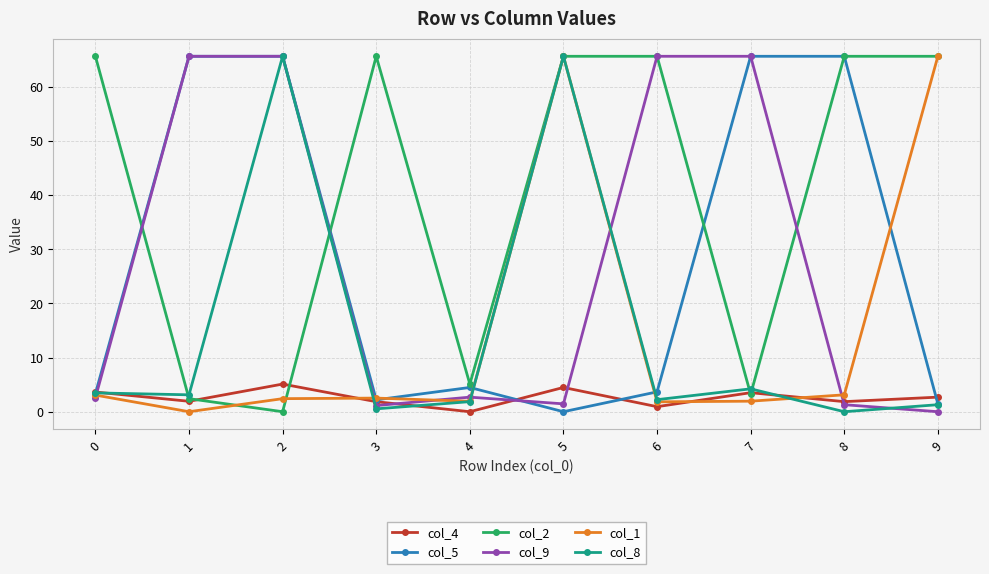

The value of col_8 at 9 is 1.3. True or false?

True